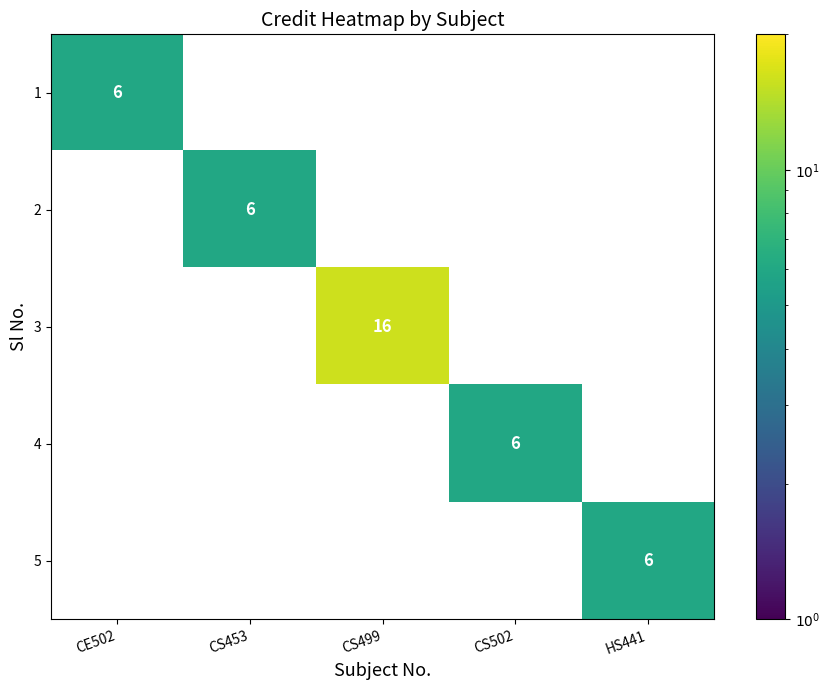

Is it true that 4 equals 9.0 at CS502?

False